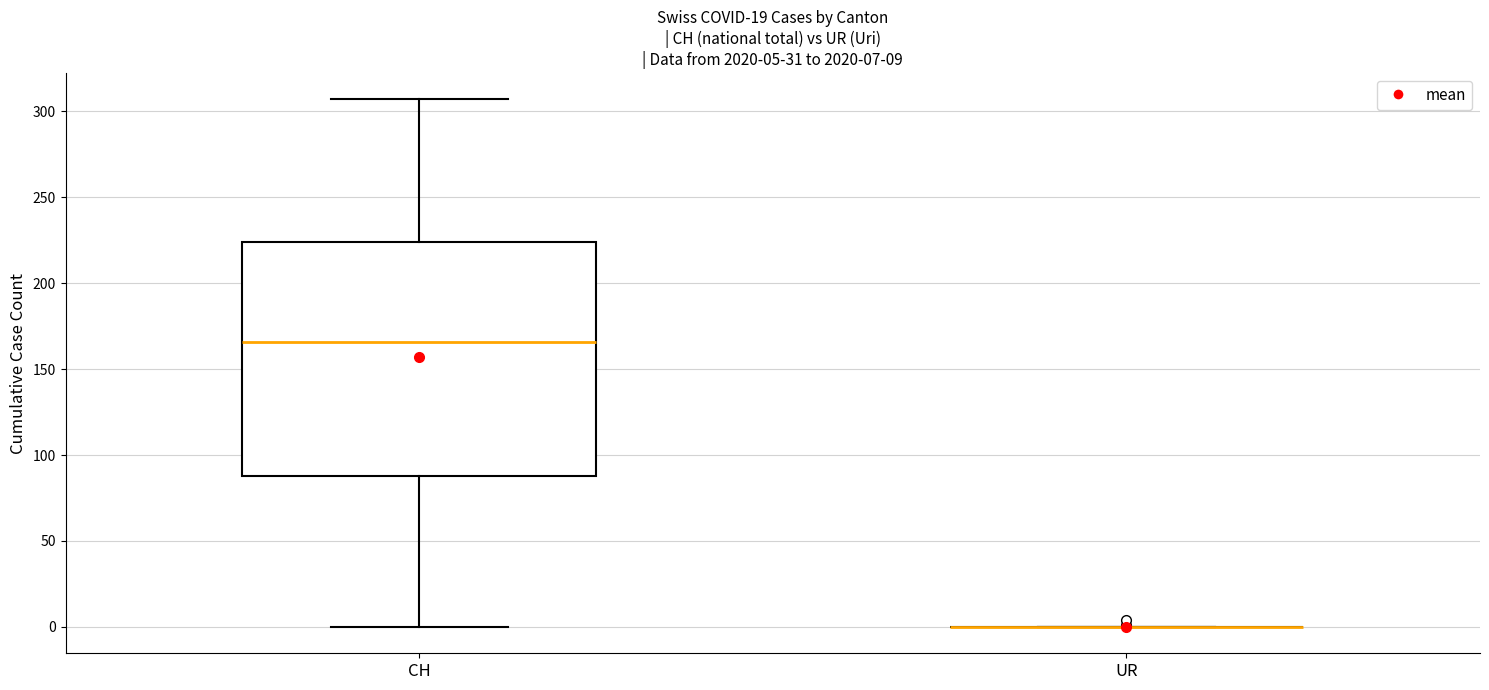

Which box is the tallest, from its lower edge to its upper edge?

CH